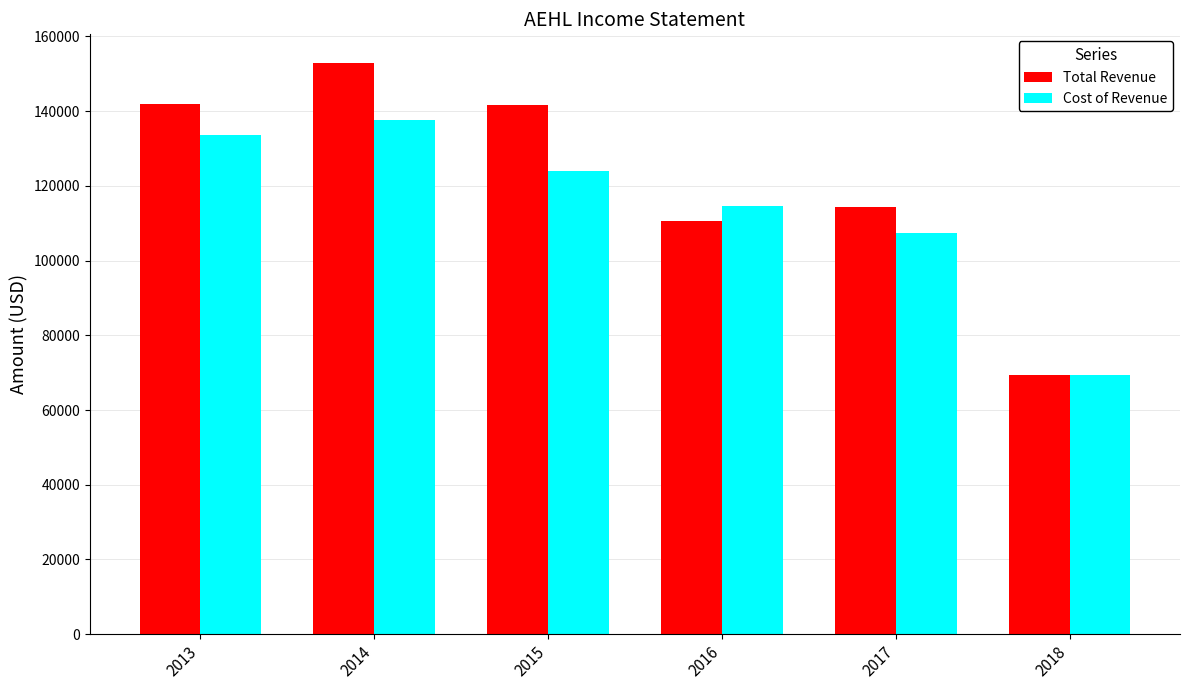

Does the chart contain stacked bars?

No